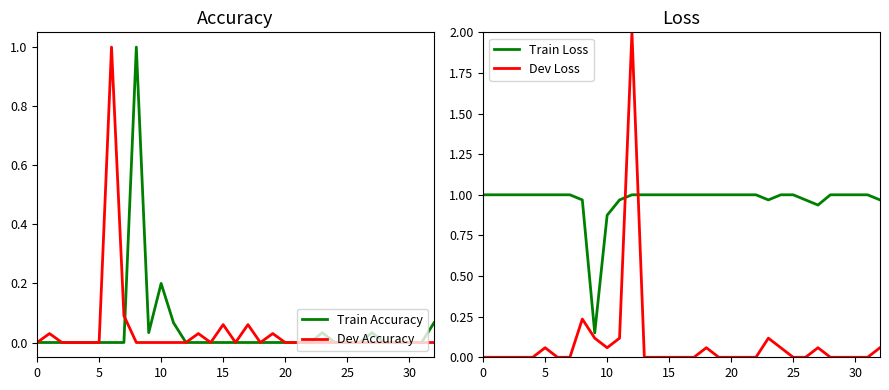

Which series ends up on top after the final intersection of Dev Loss and Train Accuracy?

Dev Loss